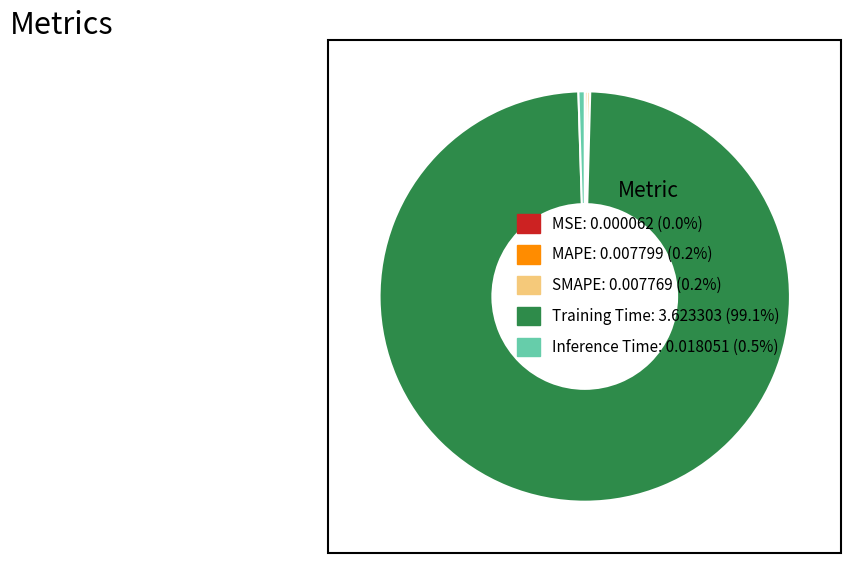

Is there any slice that represents more than half of the pie?

Yes